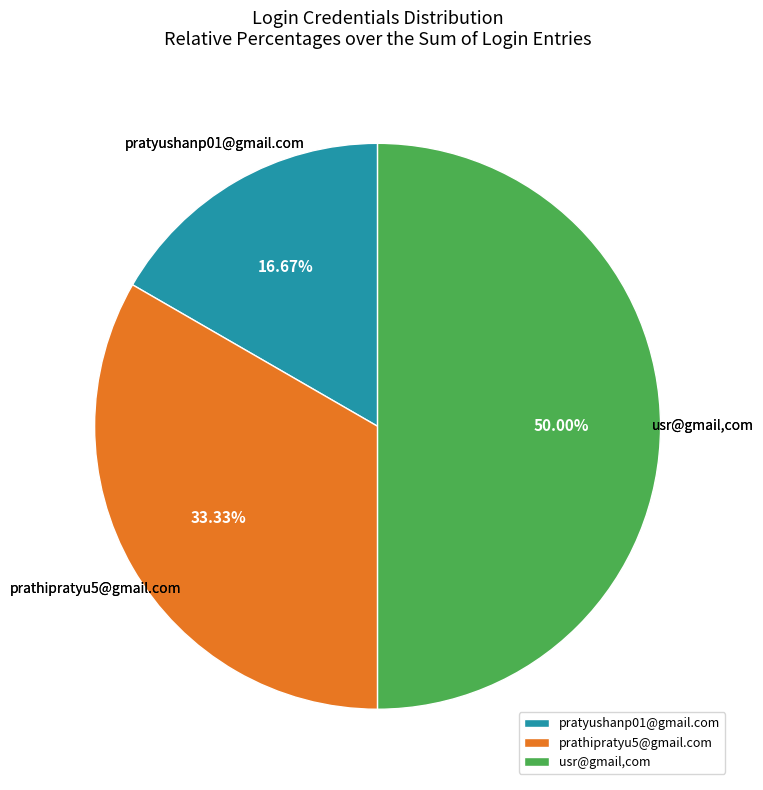

True or false: pratyushanp01@gmail.com accounts for 25% of the total.

False